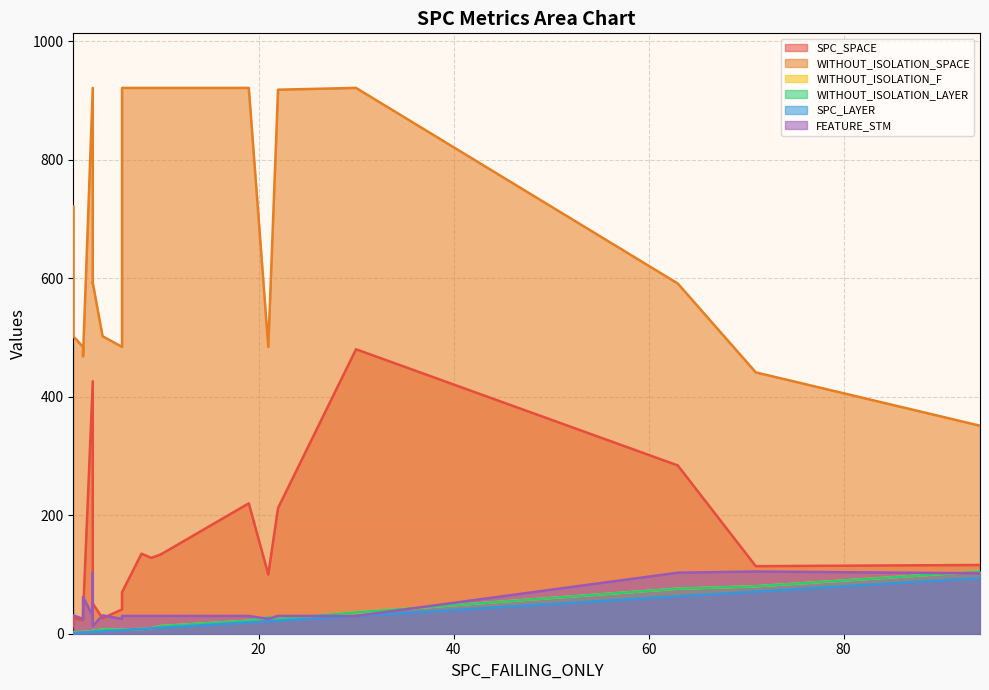

What is the sum of all SPC_LAYER values?

378